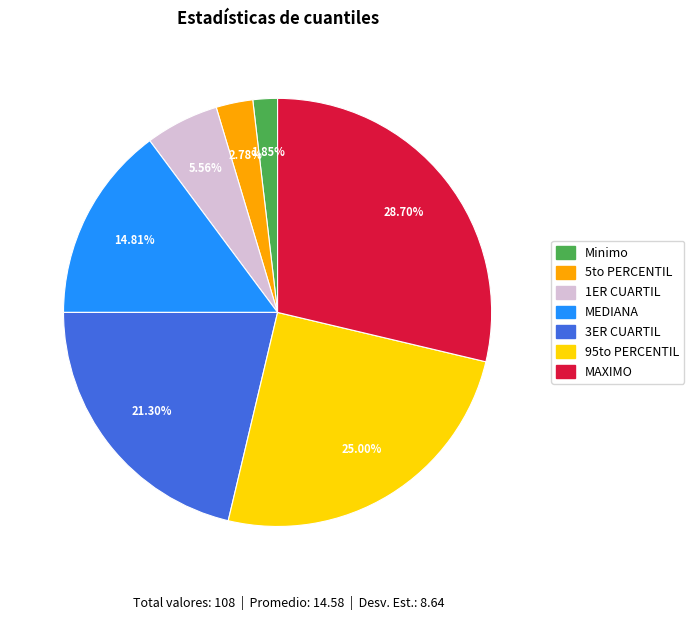

What is the largest slice in the pie chart?

MAXIMO